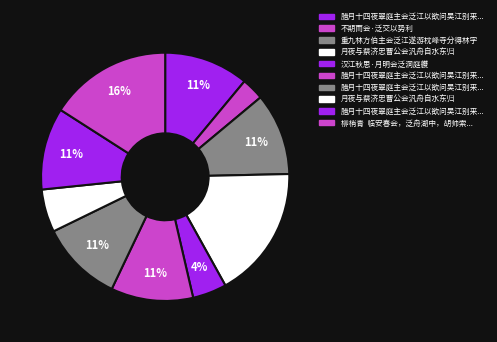

Count the number of slices in the pie.

10